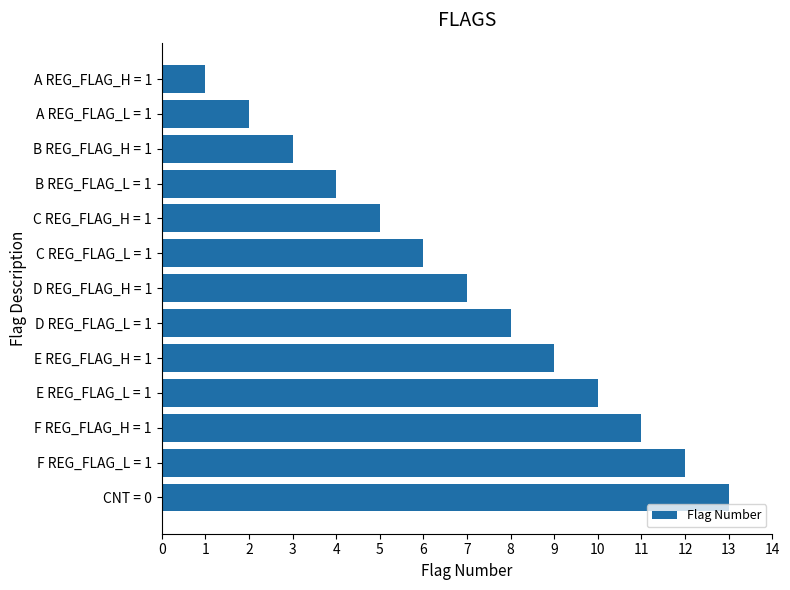

What is the change in value from D REG_FLAG_H = 1 to A REG_FLAG_H = 1?

-6